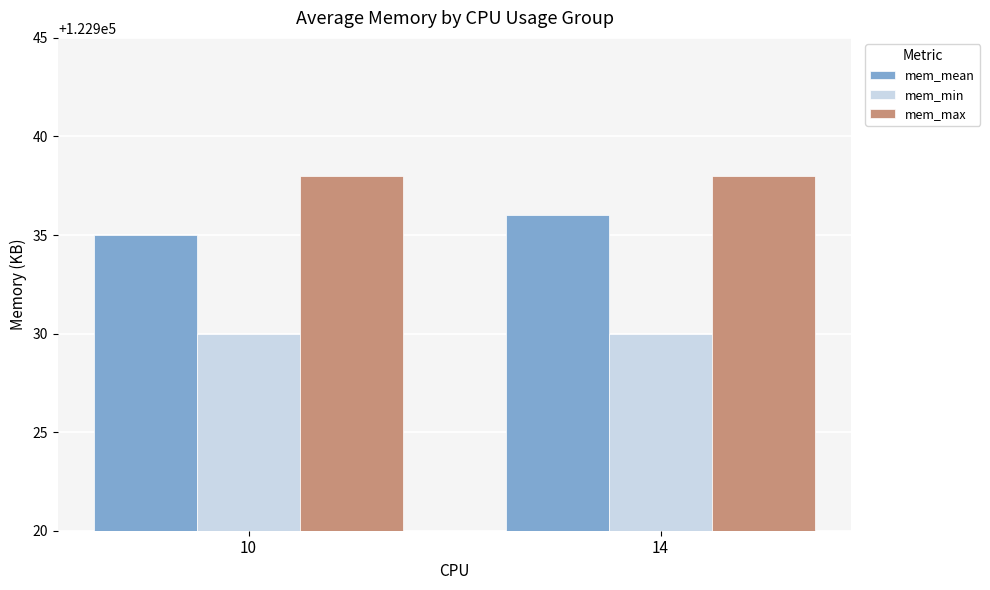

What is the average value of the mem_max series?

122938